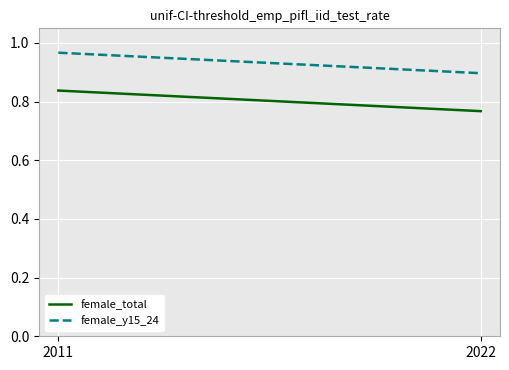

What is the value of the female_y15_24 point at the 1st from the left?

1.0